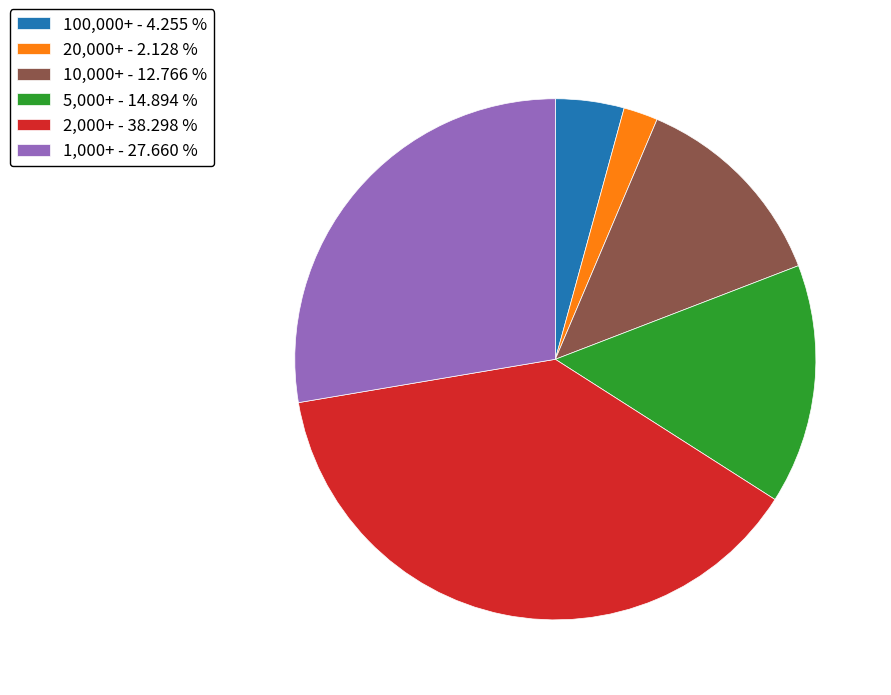

Is there a majority slice in this chart?

No